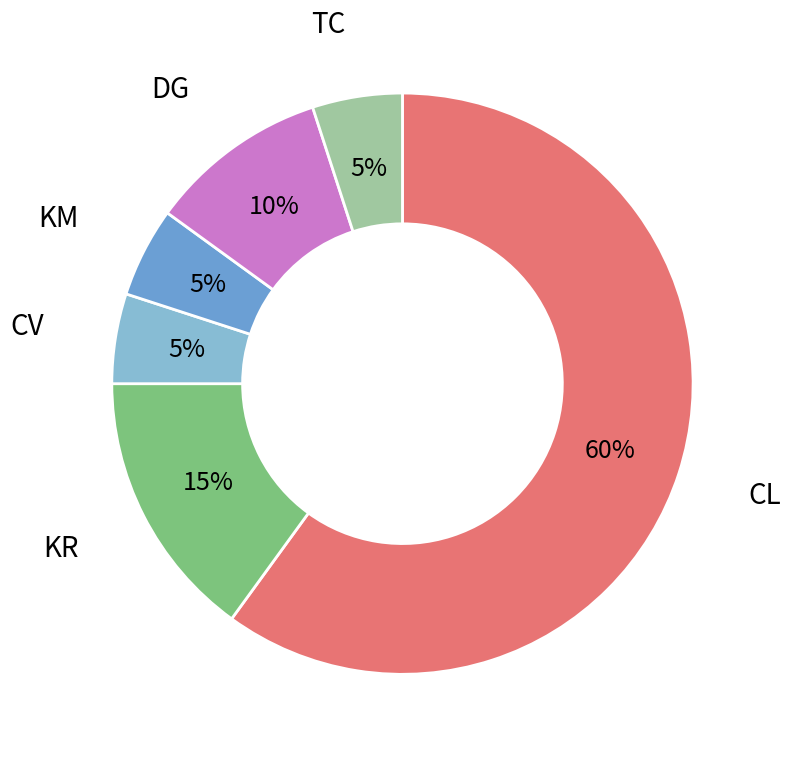

Approximately how many times larger is the value at CL compared to CV?

12.0